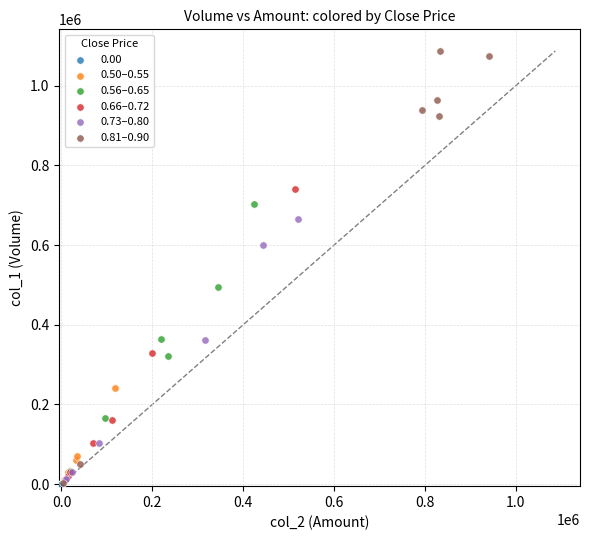

Which series contains the highest Y value?

0.81–0.90